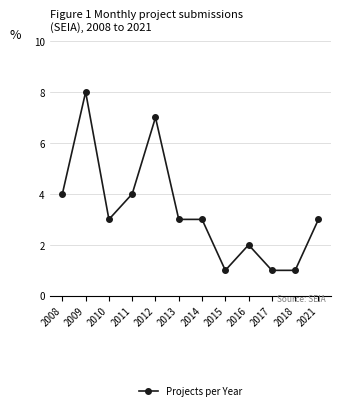

What is the smallest value displayed?

1